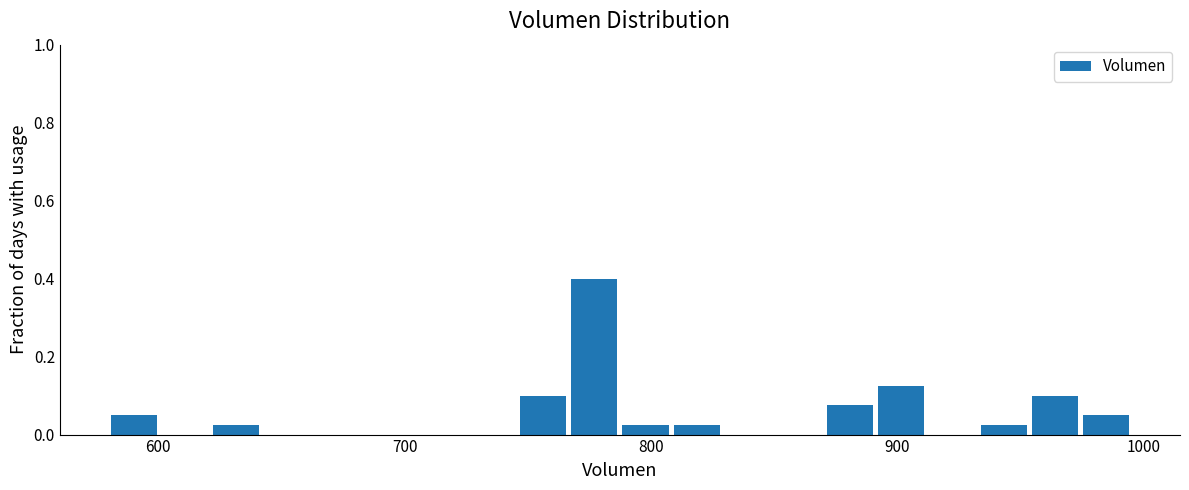

Around what value on the x-axis is the tallest bar? Give the approximate position of its centre, as read against the axis.

780